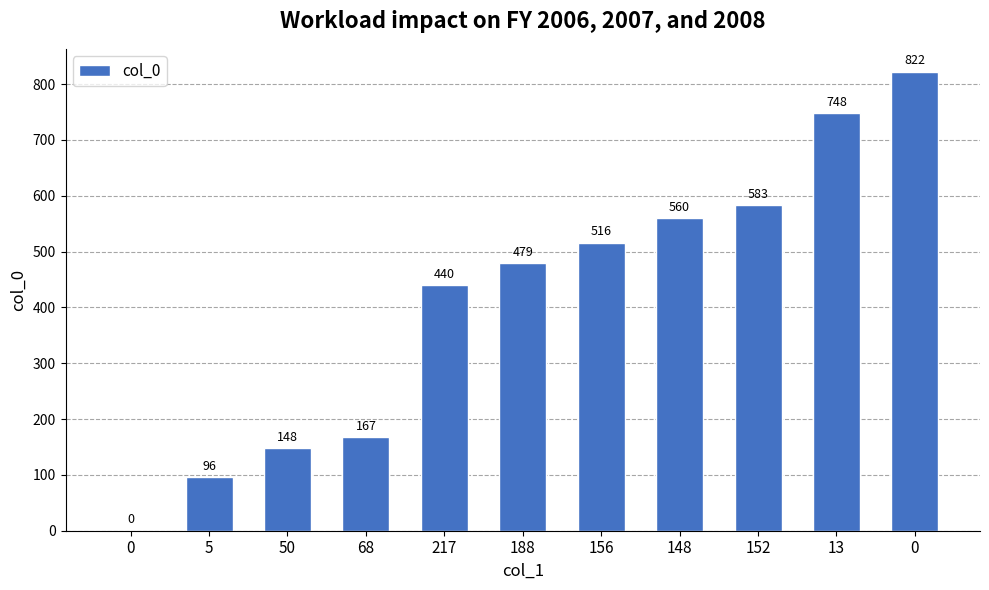

Count the number of data series in this chart.

1